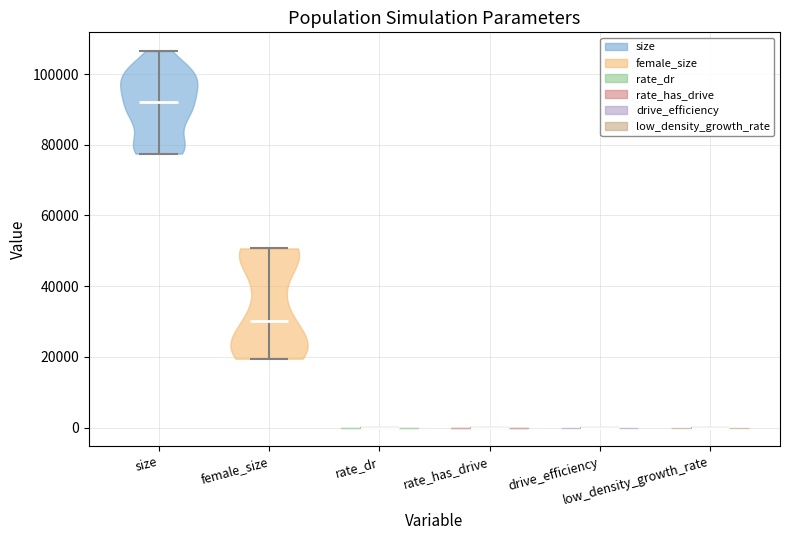

What is the lowest point the violin for rate_has_drive reaches on the y-axis? The values are not printed on the chart, so give them approximately, as read against the axis.

0